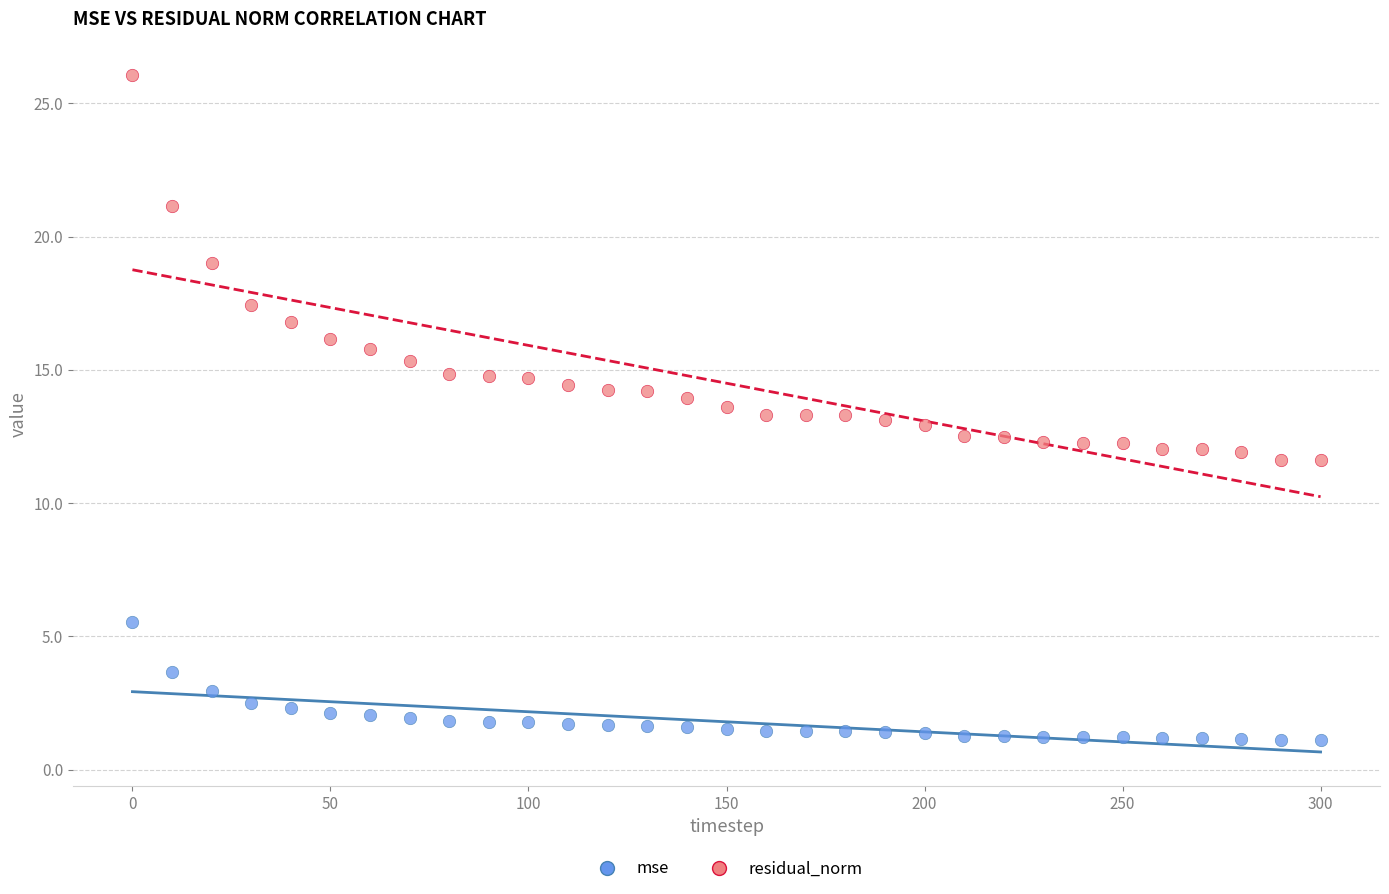

Which series reaches the minimum Y coordinate?

mse